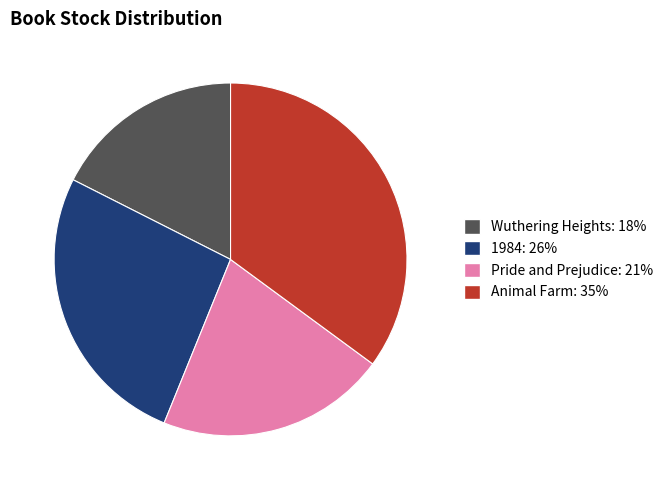

Between Animal Farm and 1984, which is larger?

Animal Farm